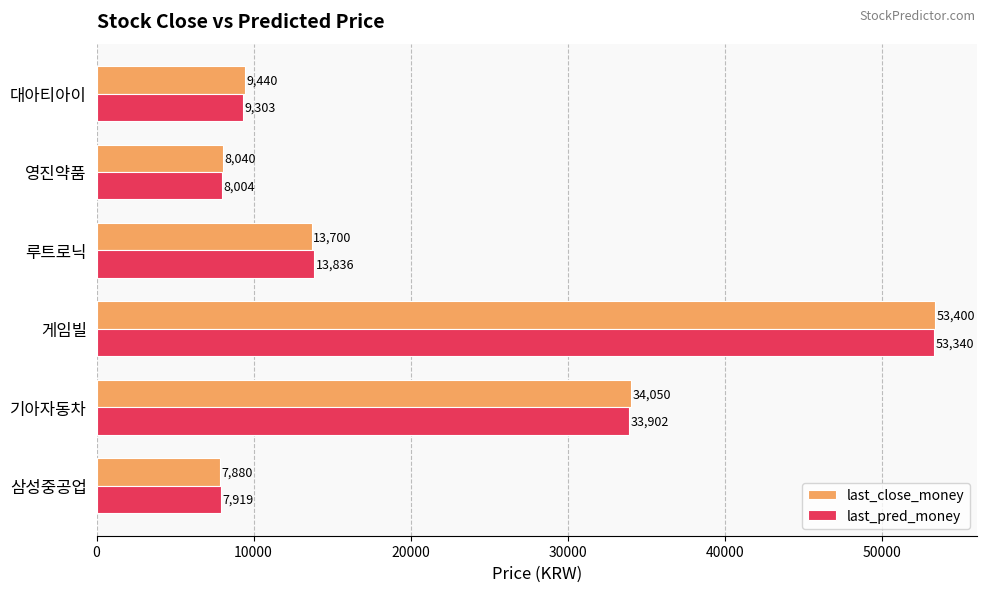

What are all the series names shown in the legend?

last_close_money, last_pred_money